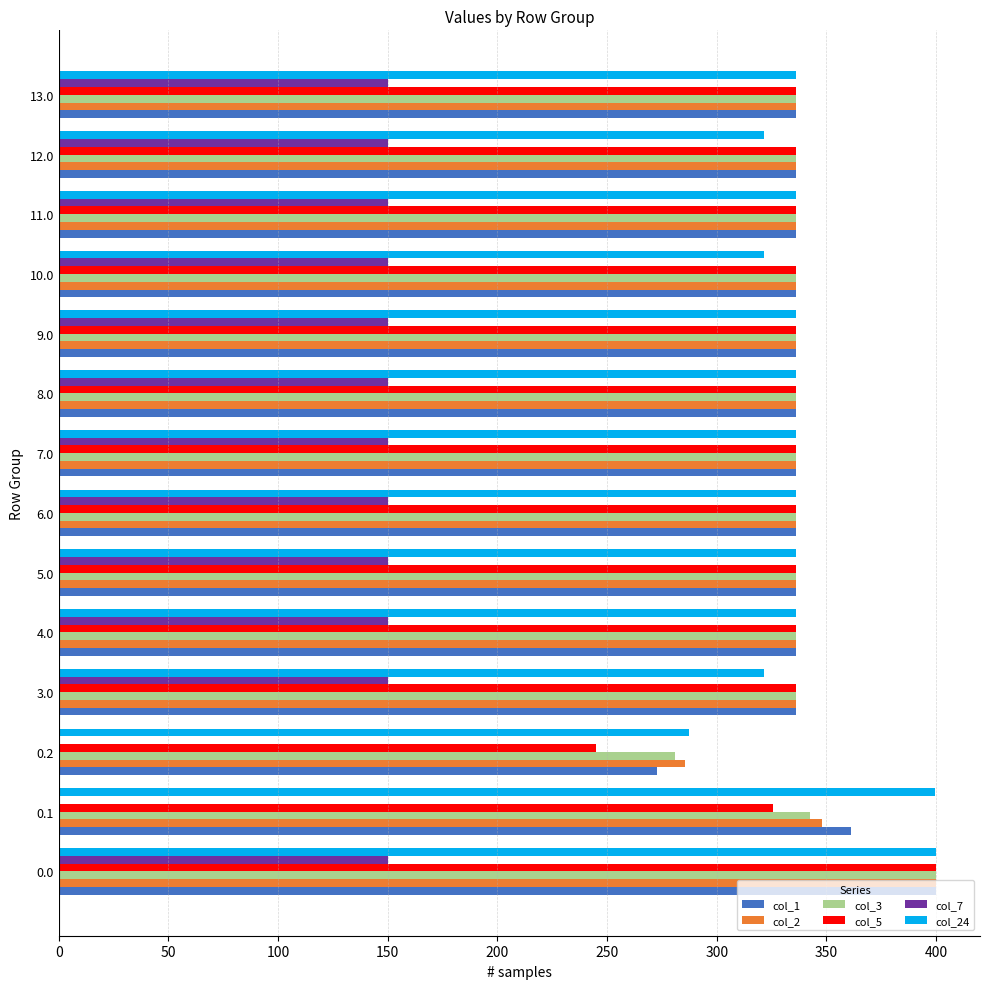

Is the value of col_5 at 0.2 greater than the value of col_2 at 7.0?

No